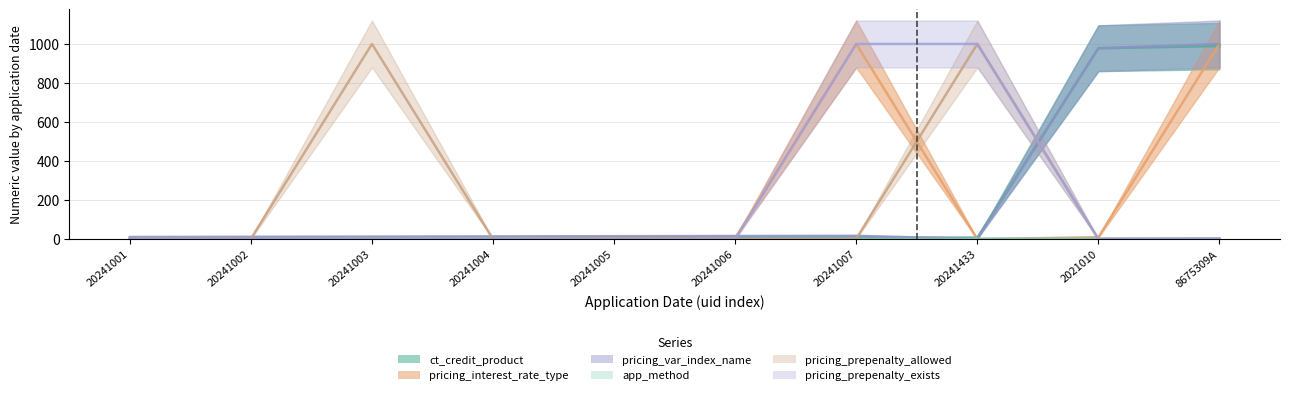

What is the difference between the second highest and second lowest values in the pricing_var_index_name series?

966